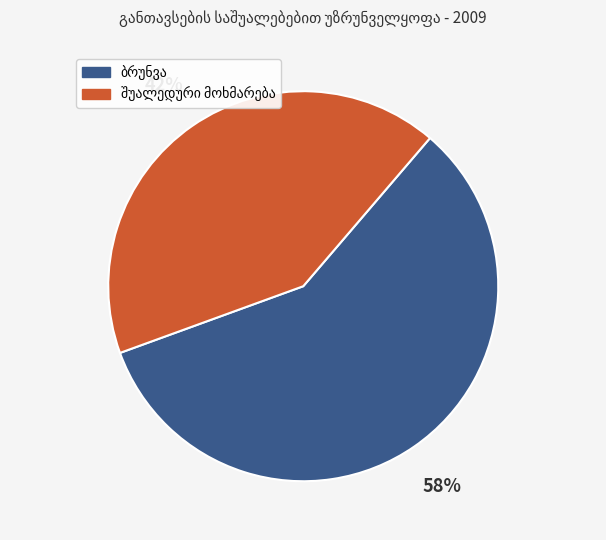

To the nearest percent, what is the difference between the largest and smallest slice percentages?

16%